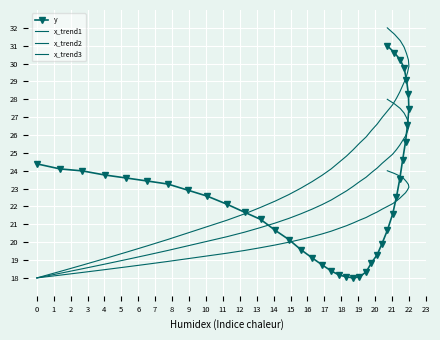

What are all the series names shown in the legend?

y, x_trend1, x_trend2, x_trend3